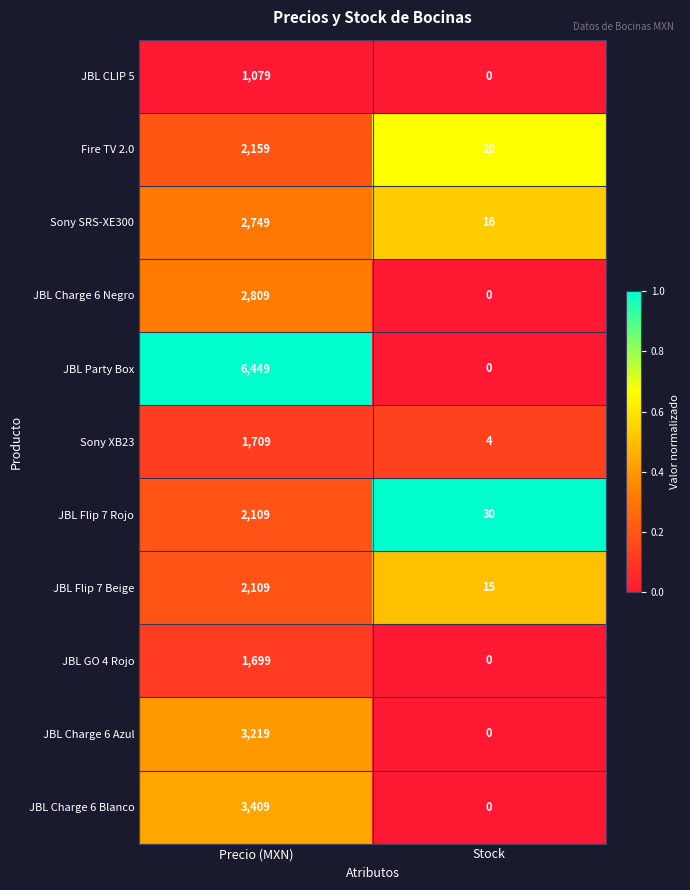

List the labels in order of Sony XB23 value, smallest first.

Stock, Precio (MXN)